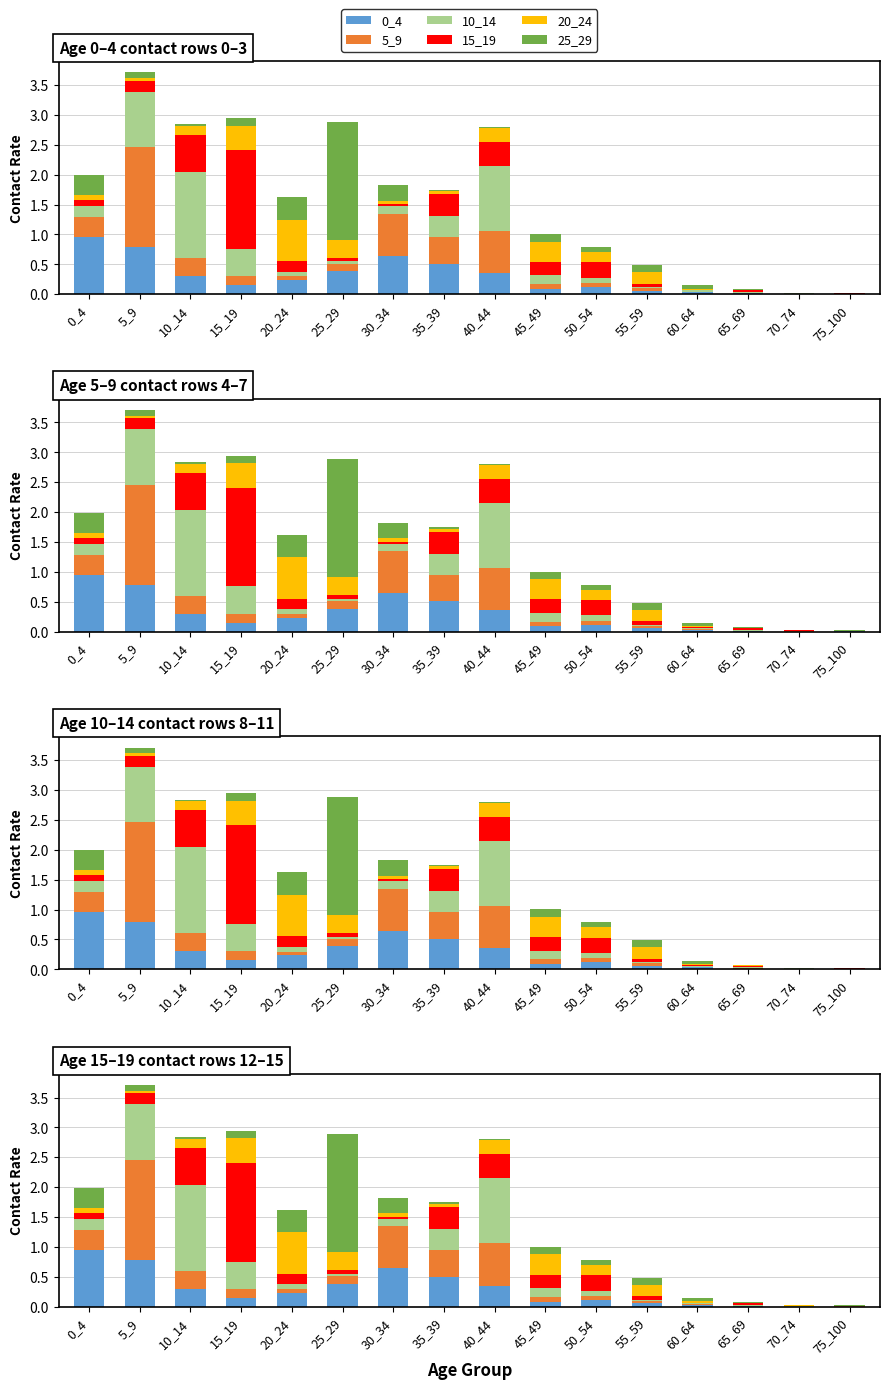

The 25_29 series shows 0.0 at 10_14. True or false?

True